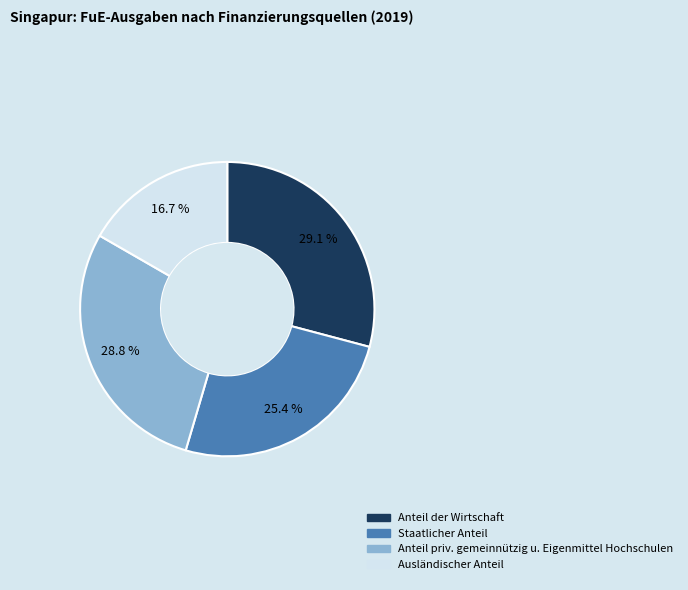

Is there any slice that represents more than half of the pie?

No